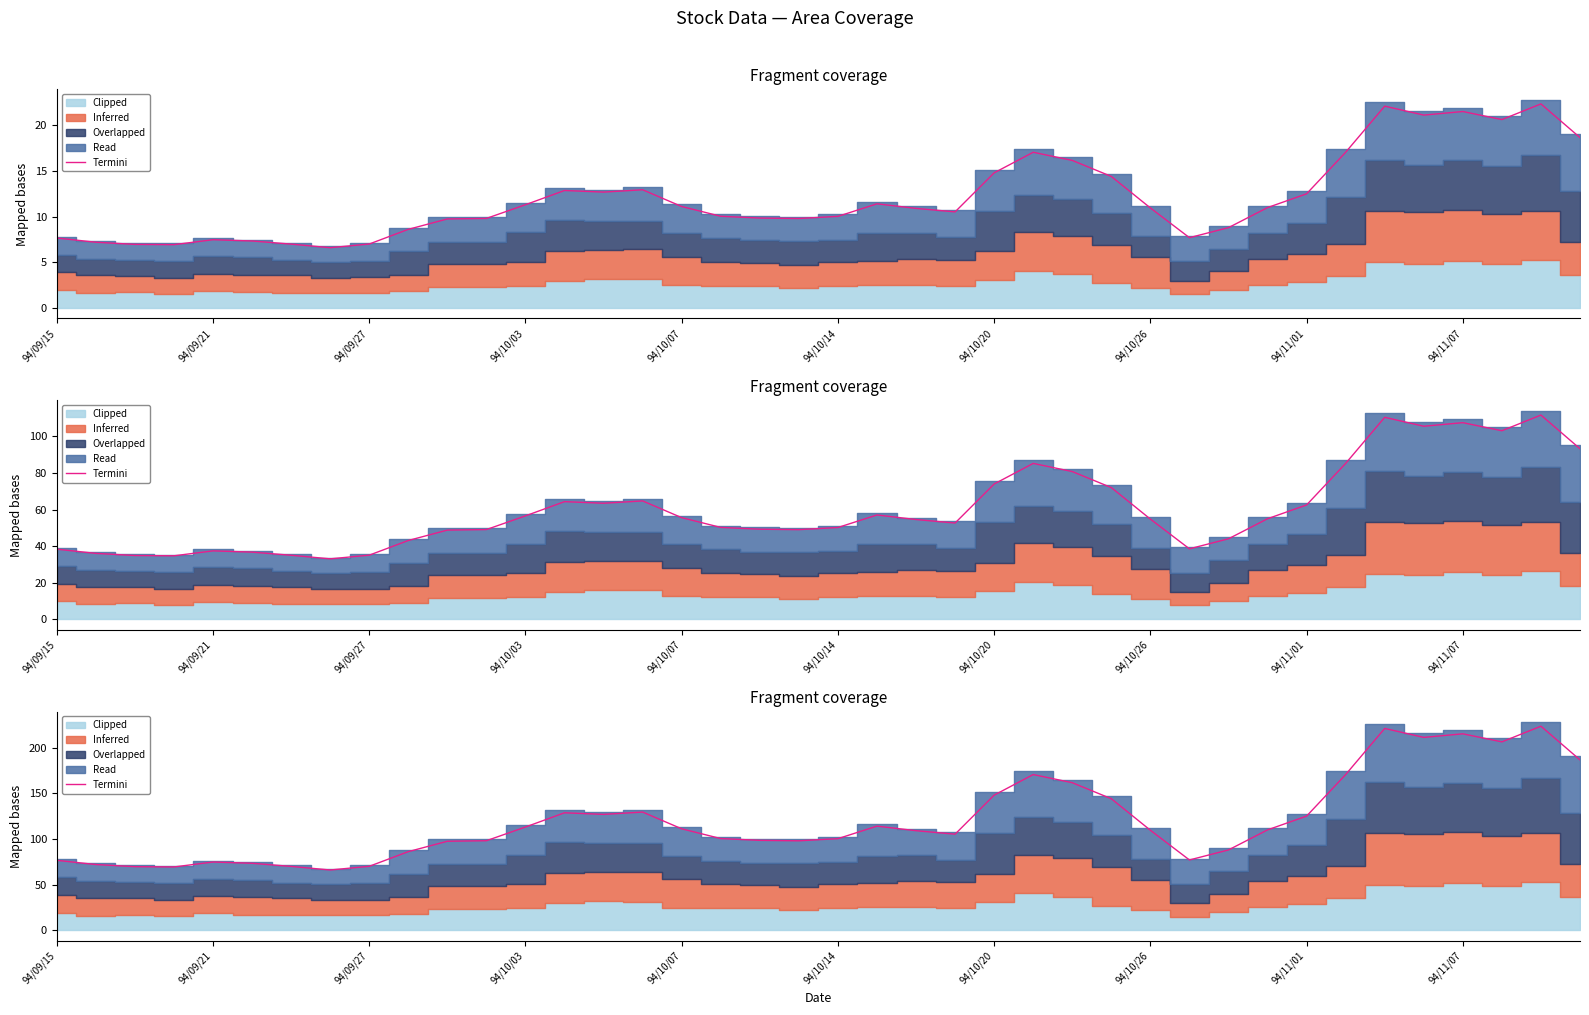

Count the number of values greater than 109.

21